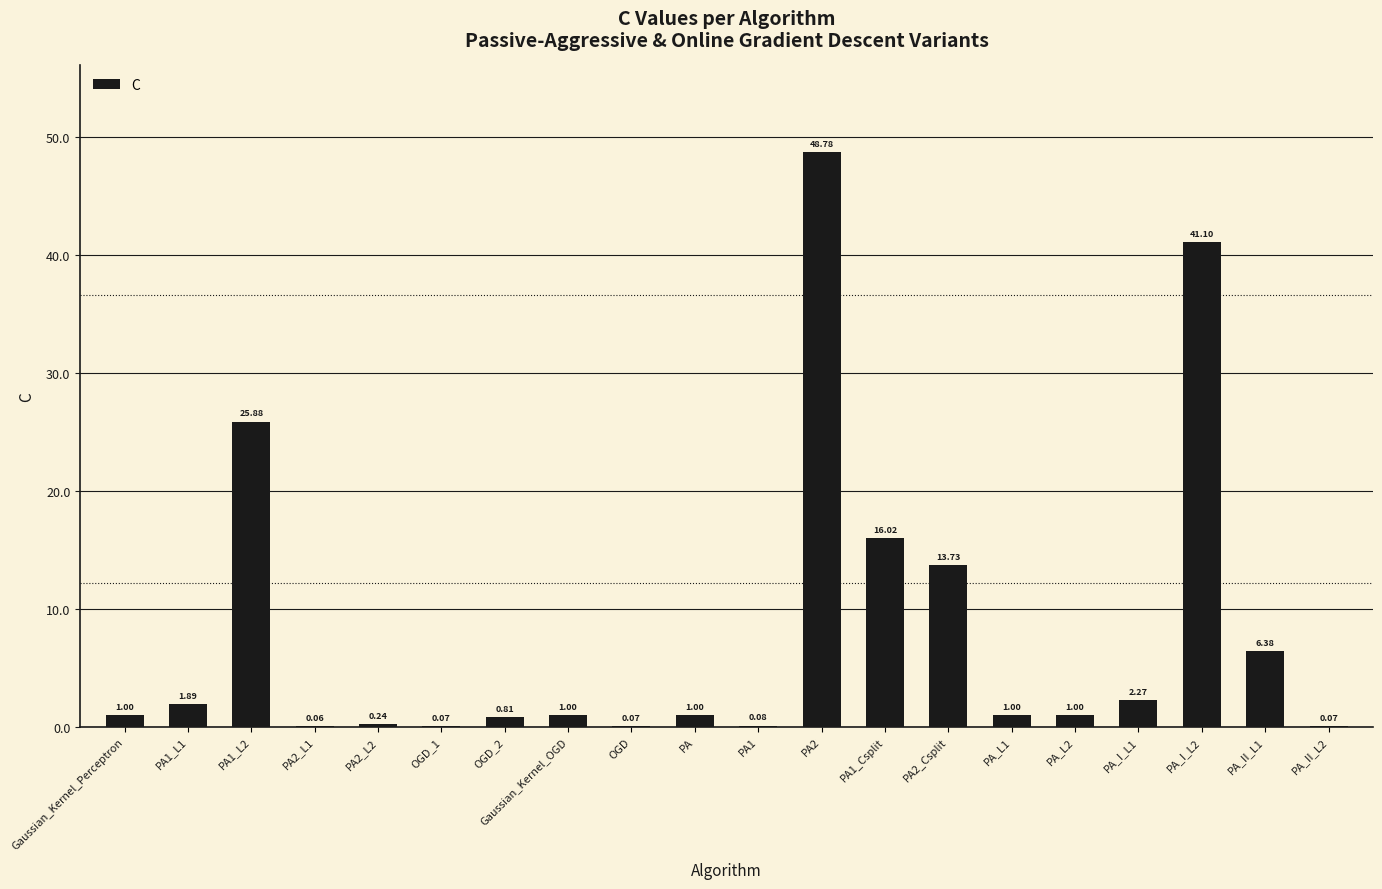

Which has a higher value, PA1 or OGD_1?

PA1